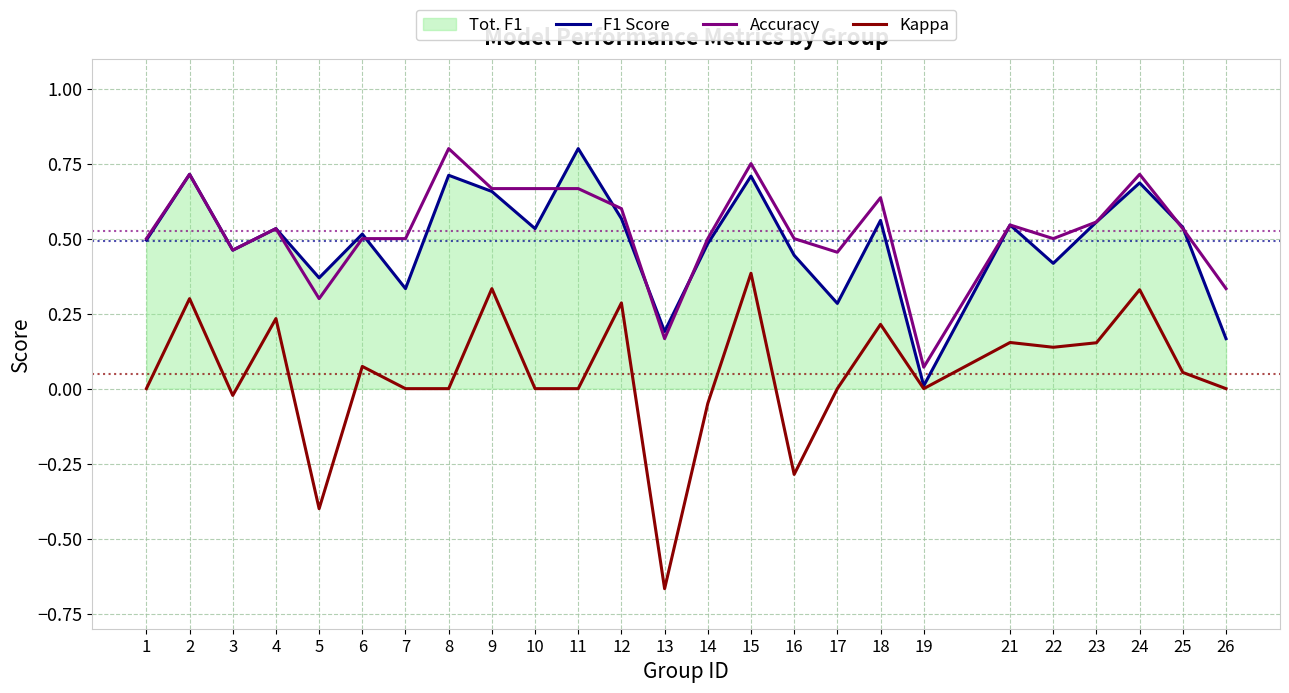

At how many categories does at least one series exceed 0?

25